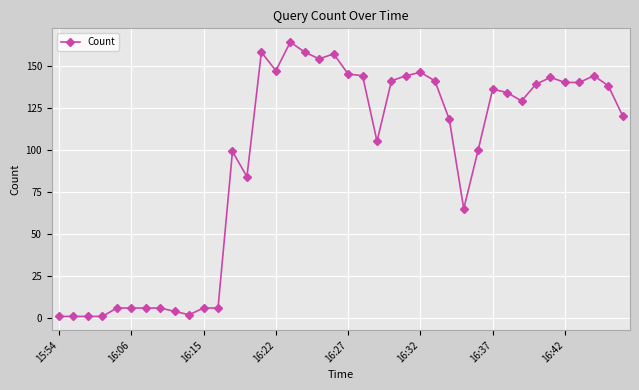

True or false: the data has more than 2 interior local peaks.

True